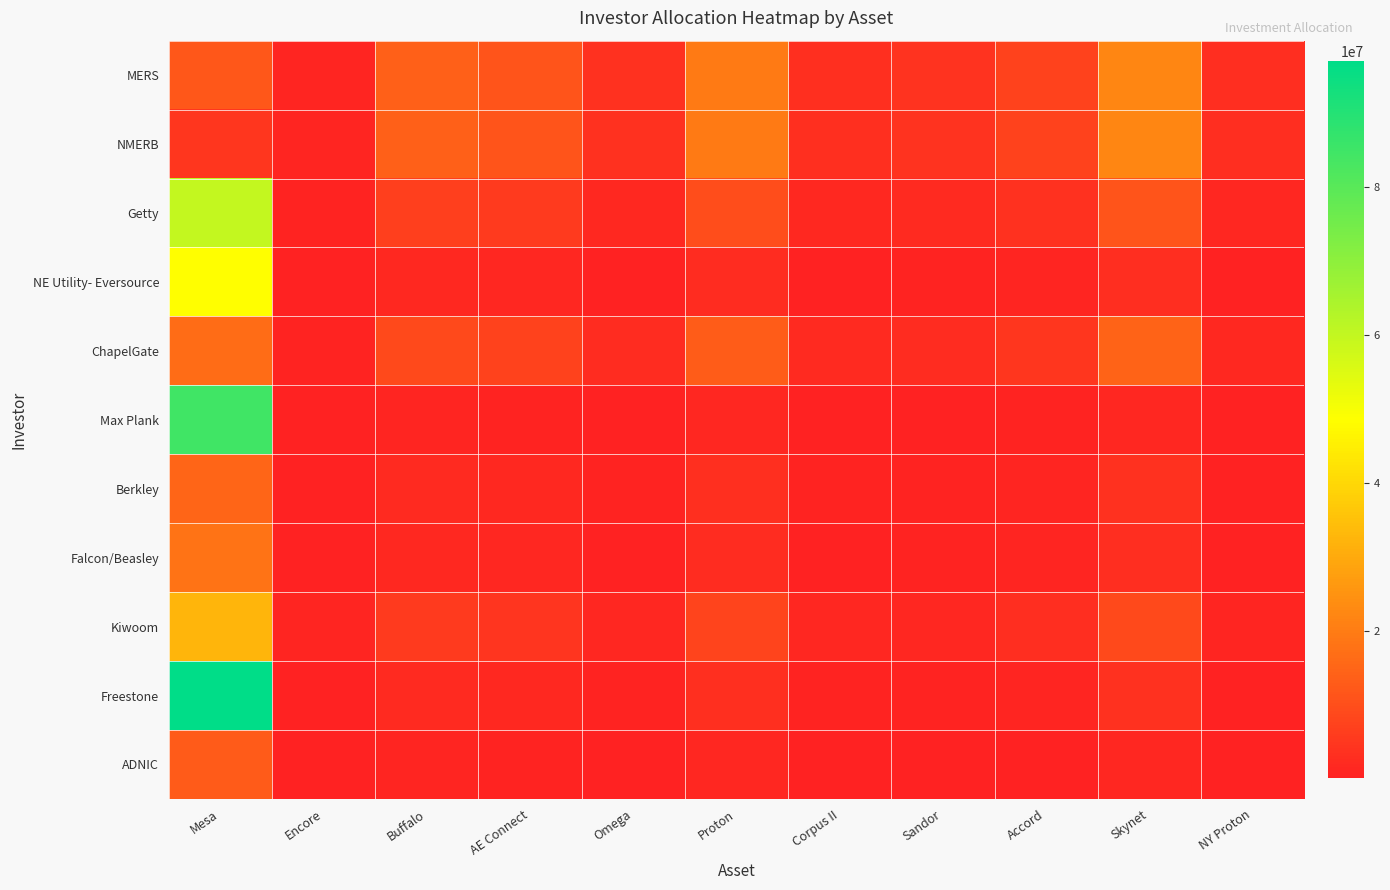

Between NY Proton and Corpus II, which is larger?

Corpus II